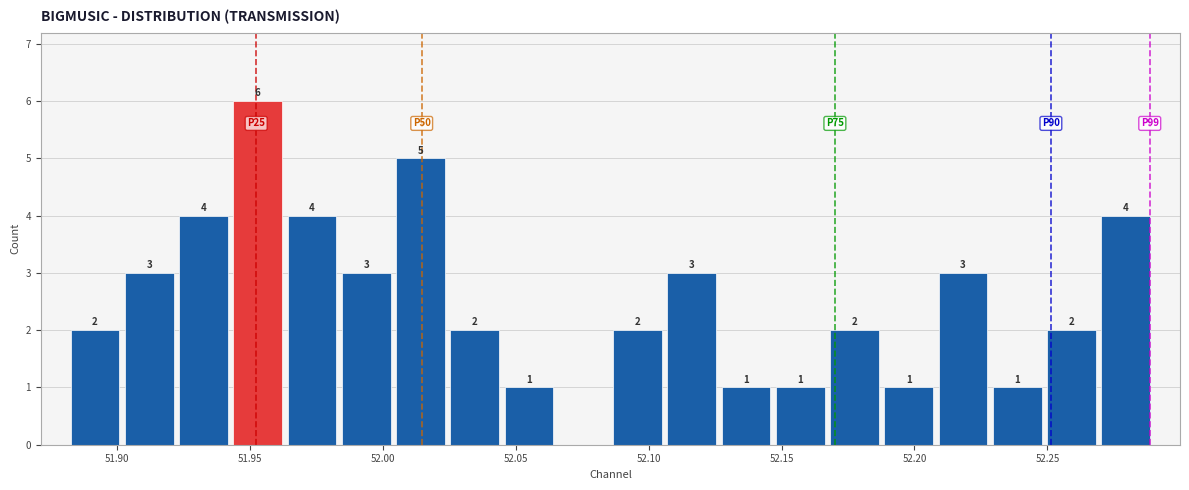

Which range on the x-axis has the tallest bar?

51.945 to 51.965